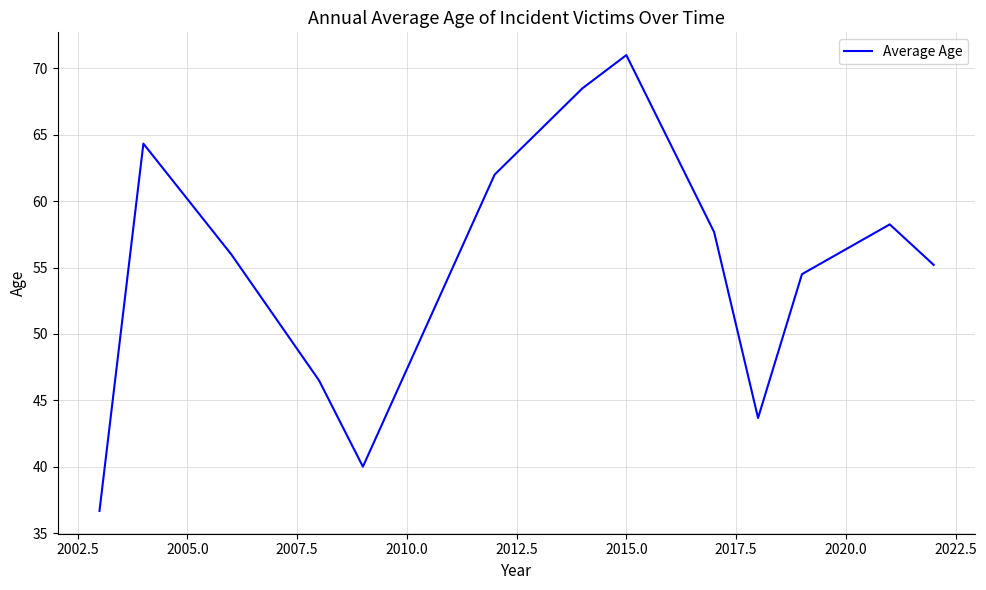

What is the greatest value displayed?

71.0